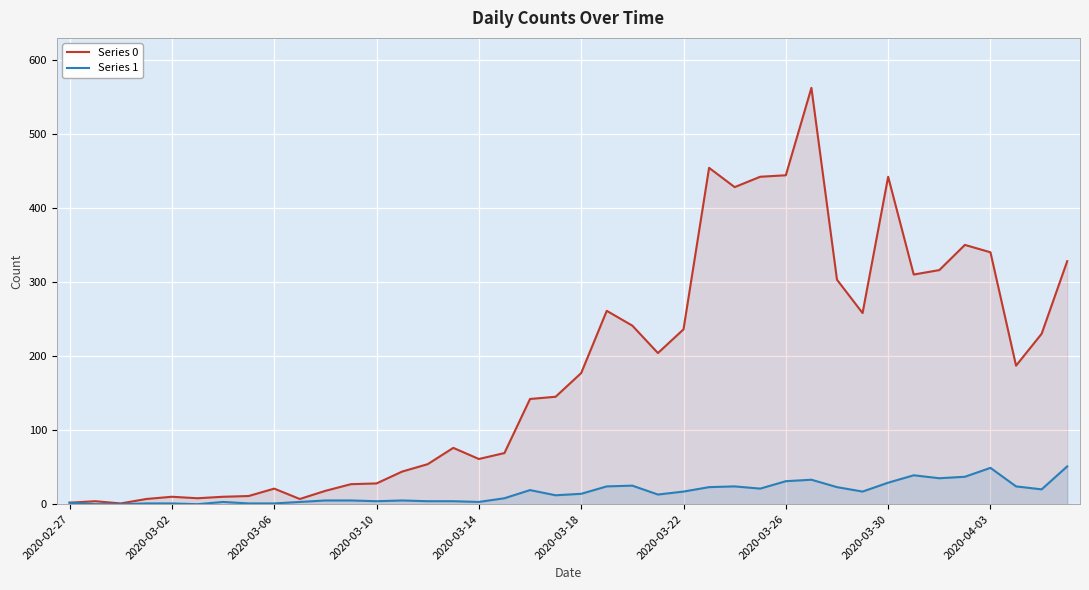

What is the maximum value shown in the chart?

562